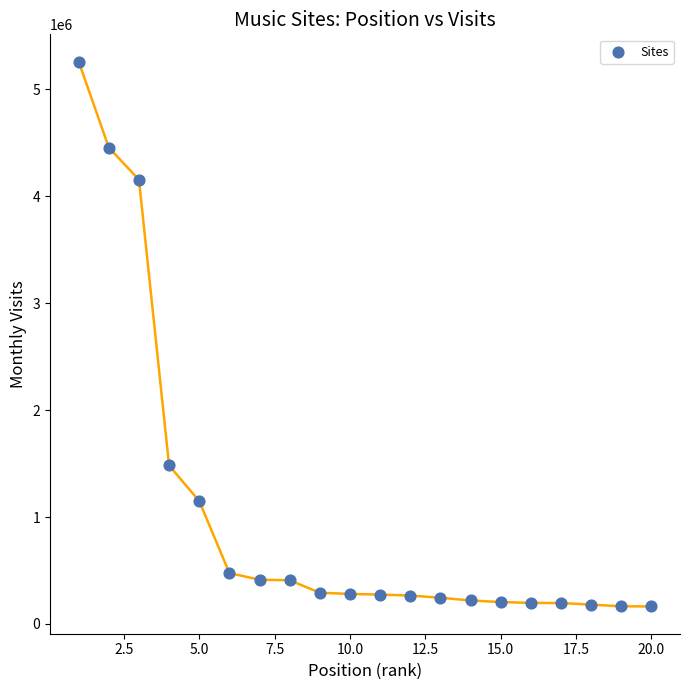

What is the range of X values (max minus min)?

19